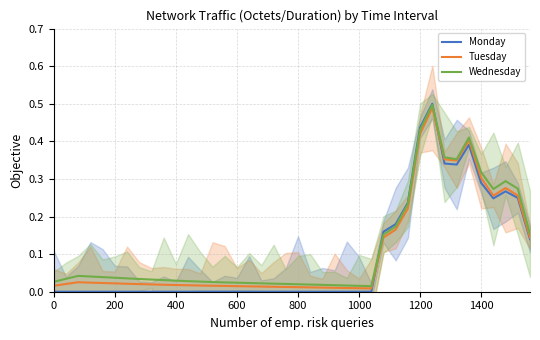

Is it true that Wednesday equals 0.5 at 32?

False